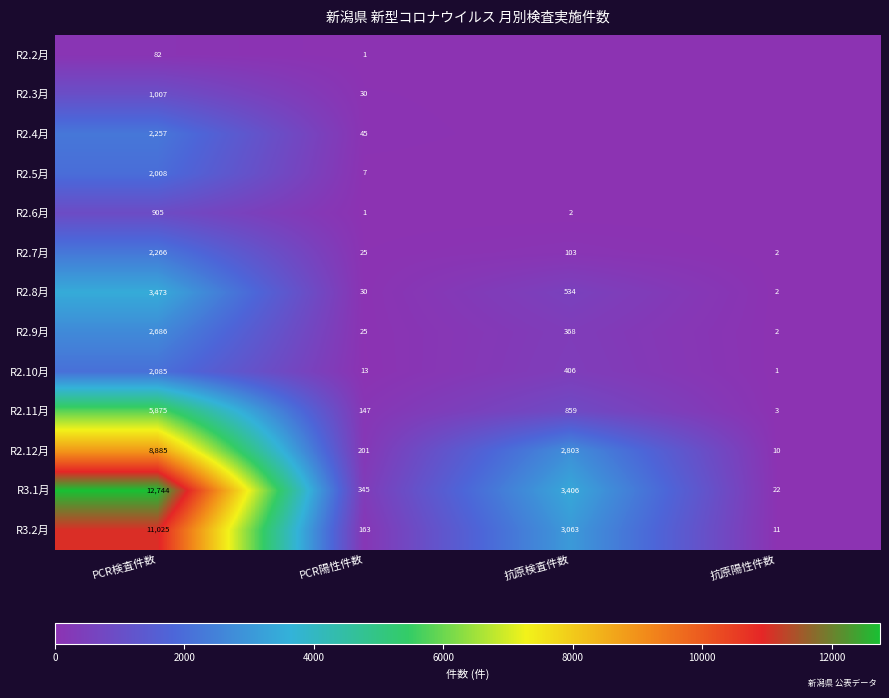

At which label does R3.2月 first exceed 3063?

PCR検査件数